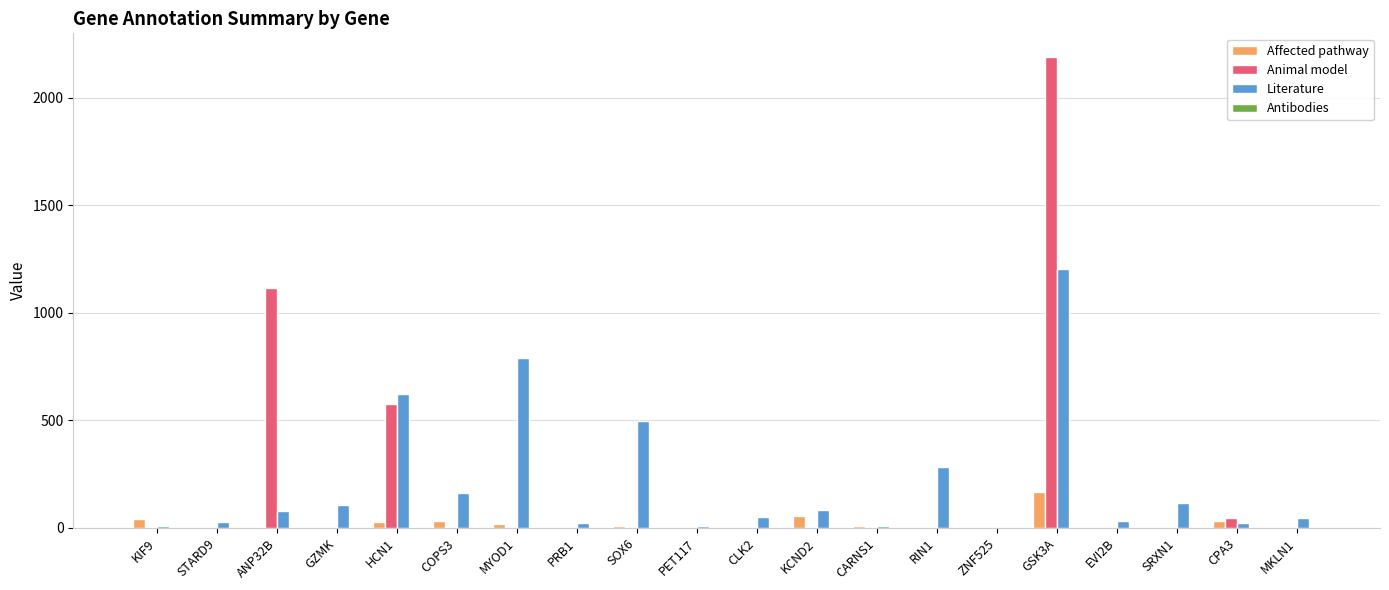

The value of Animal model at PRB1 is -1068. True or false?

False